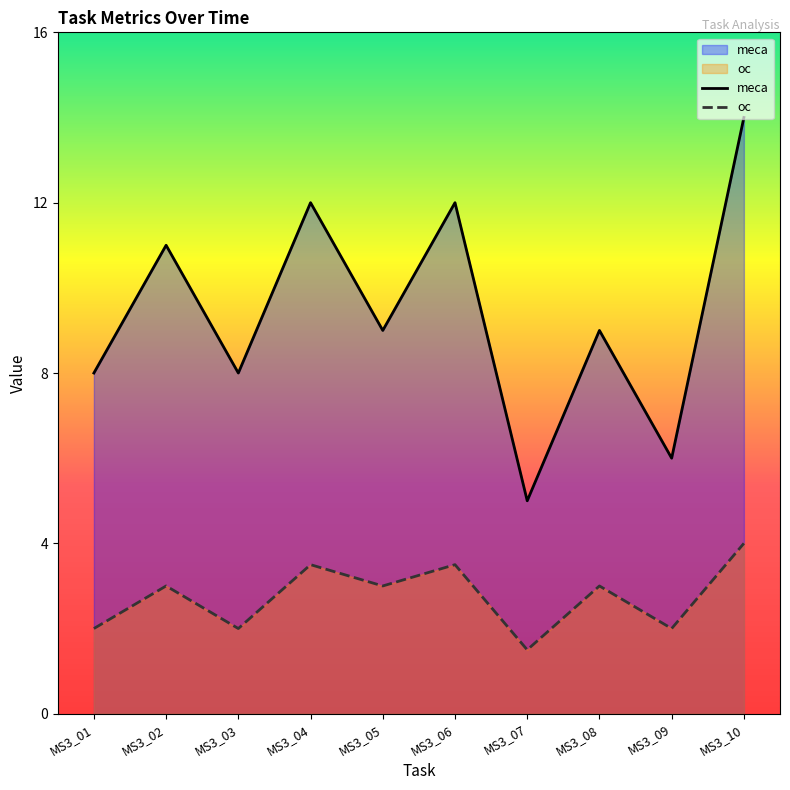

True or false: meca and oc intersect in this chart.

False